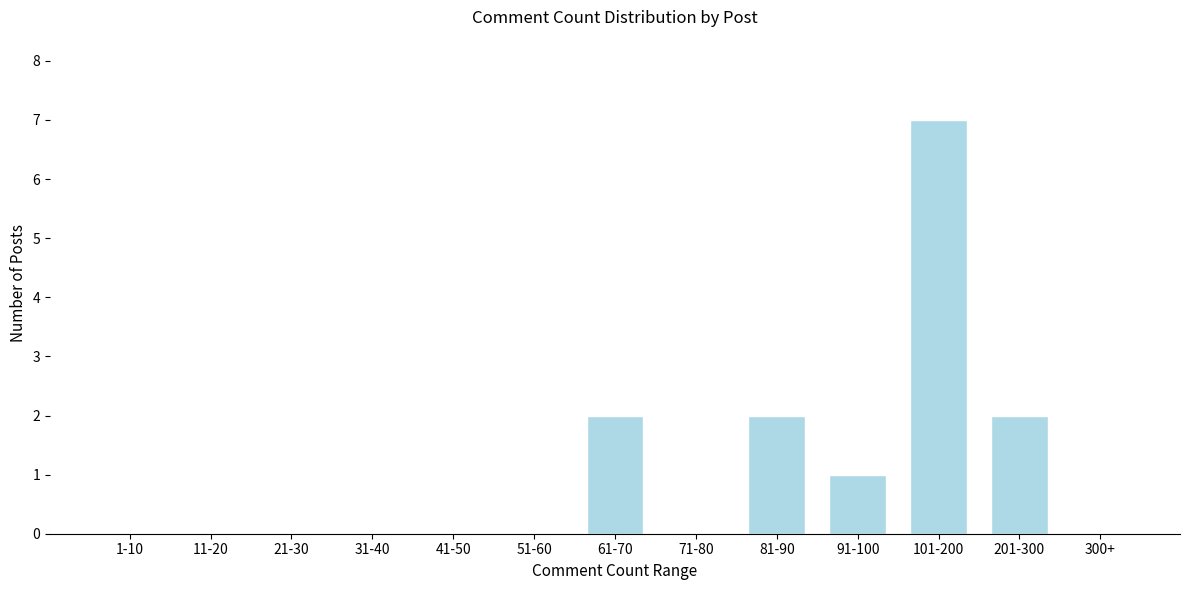

Reading left to right, extract all data points from this chart.

1-10=0	11-20=0	21-30=0	31-40=0	41-50=0	51-60=0	61-70=2	71-80=0	81-90=2	91-100=1	101-200=7	201-300=2	300+=0